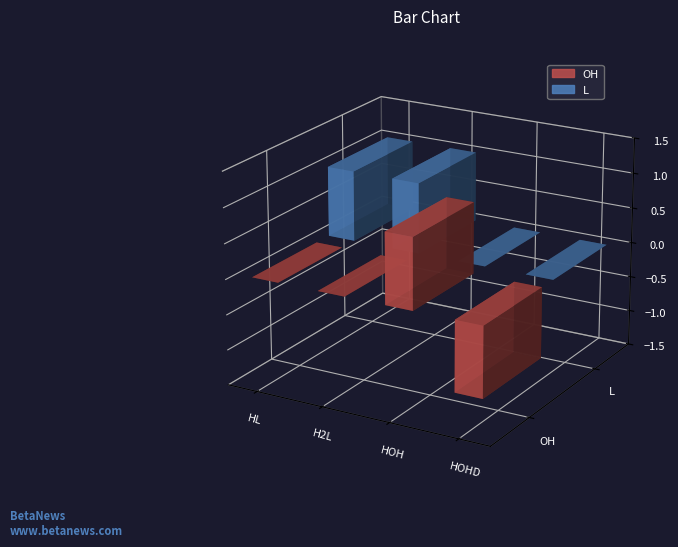

How many data points in L are less than 1?

2